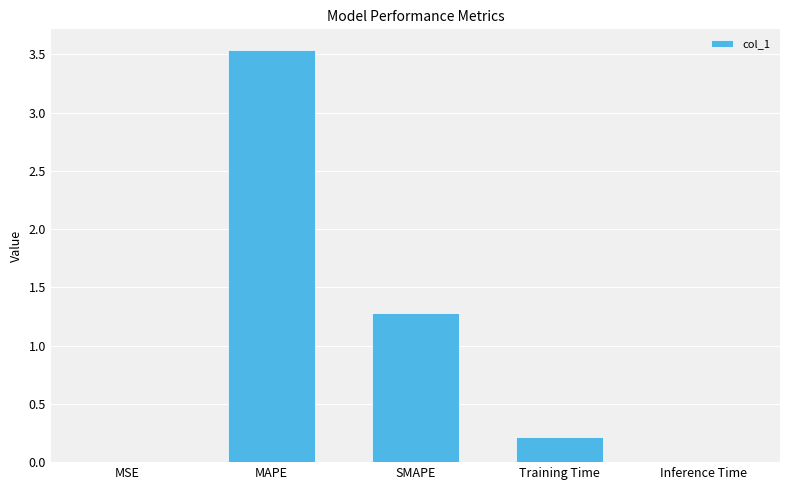

What is the change in value from MAPE to Training Time?

-3.3